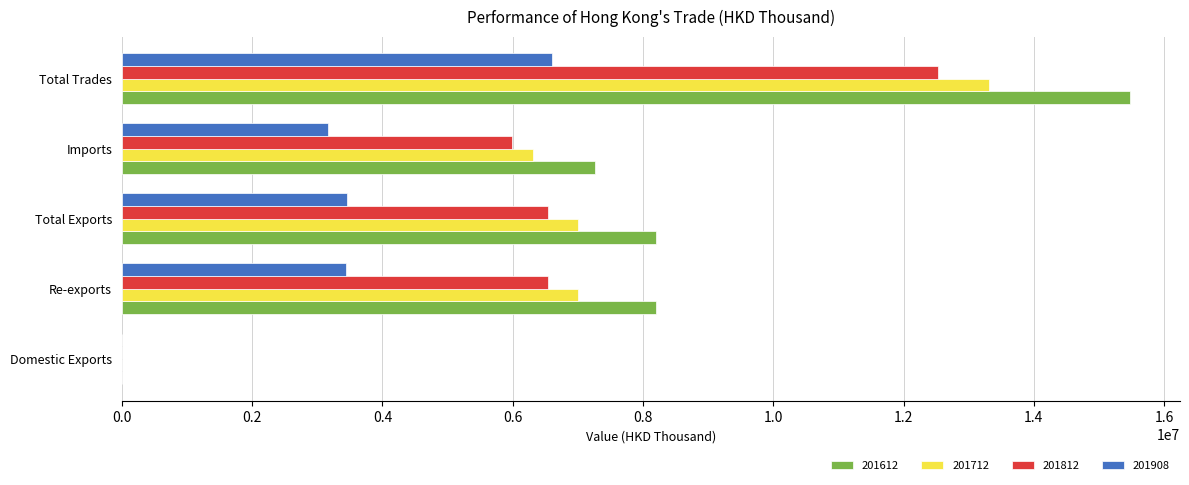

What is the maximum value for 201612?

15471228.5